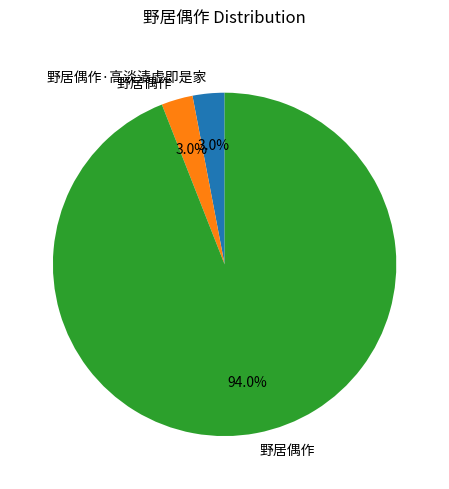

How many segments does this pie chart have?

3